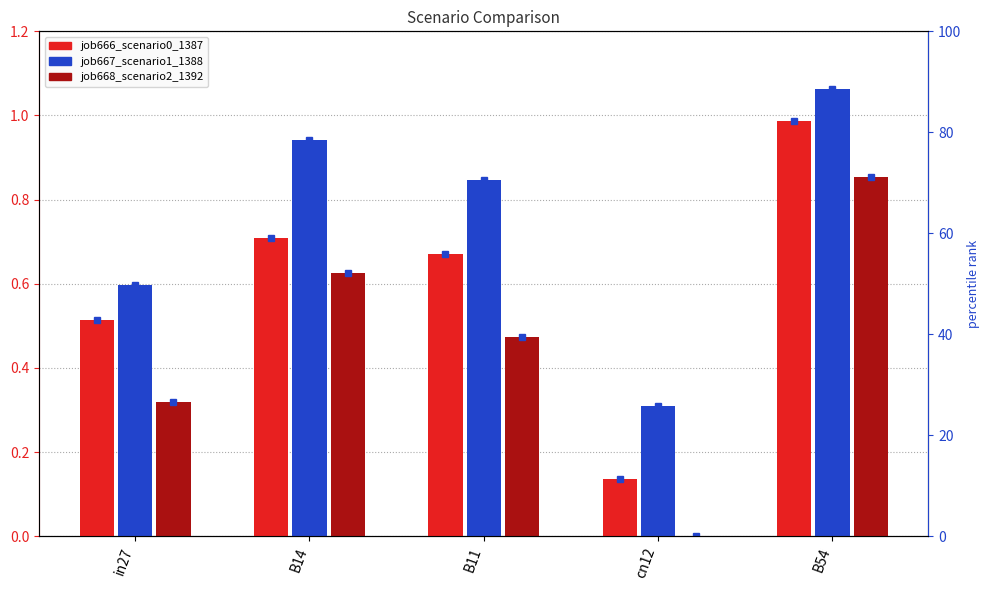

What is the approximate value of job666_scenario0_1387 at B14?

0.7